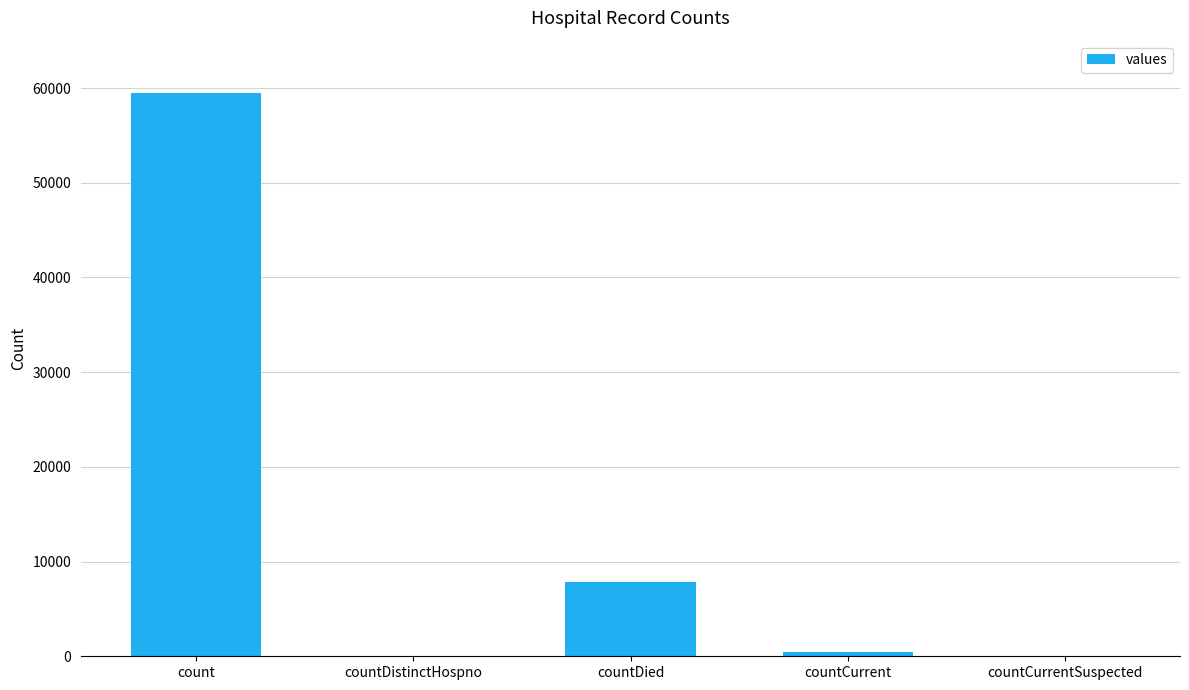

Count the number of data series in this chart.

1